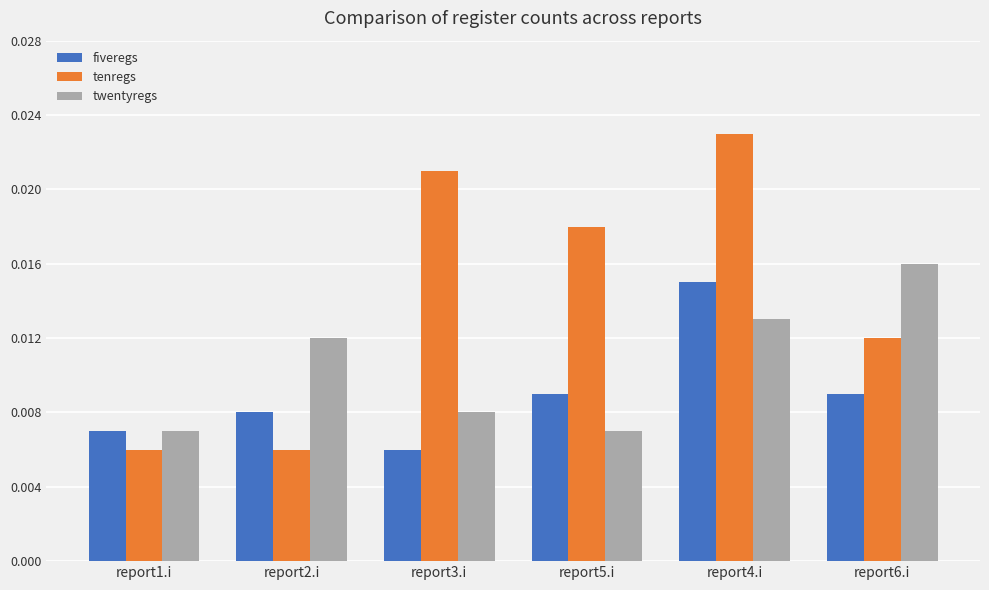

Which category has the highest value in the twentyregs series?

report6.i